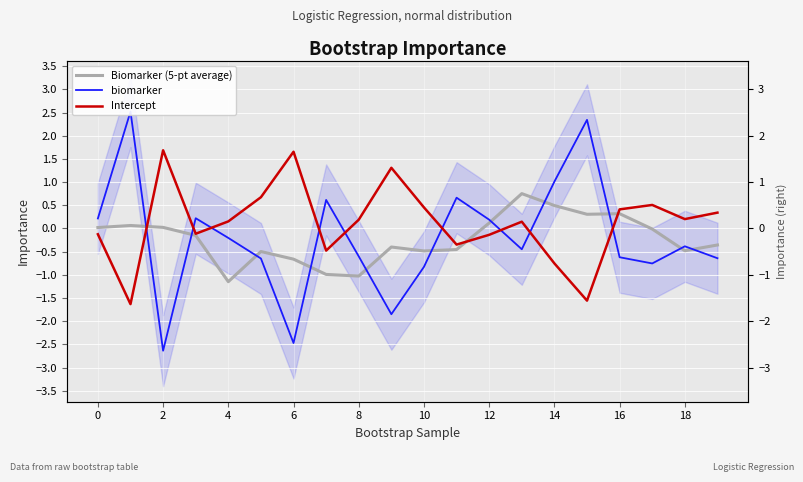

Is this an area chart (filled region under the line)?

No